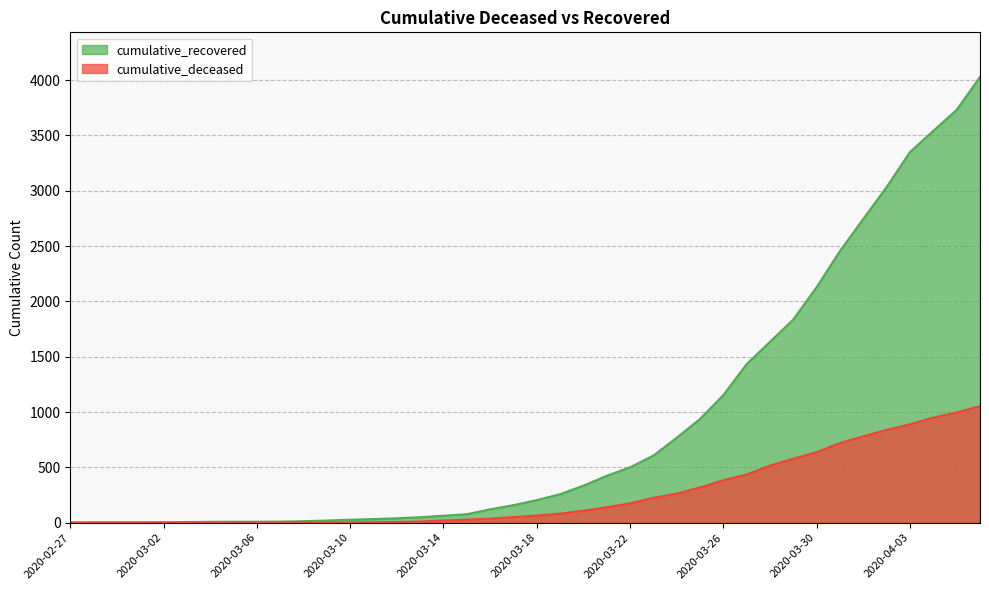

How many lines are shown in the chart?

2